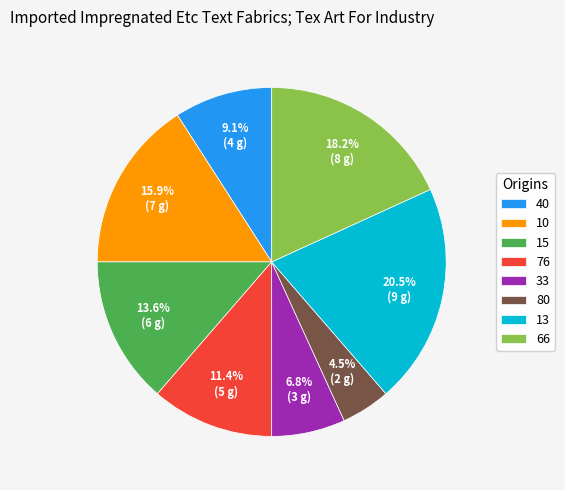

What portion of the pie excludes 40?

90.9%